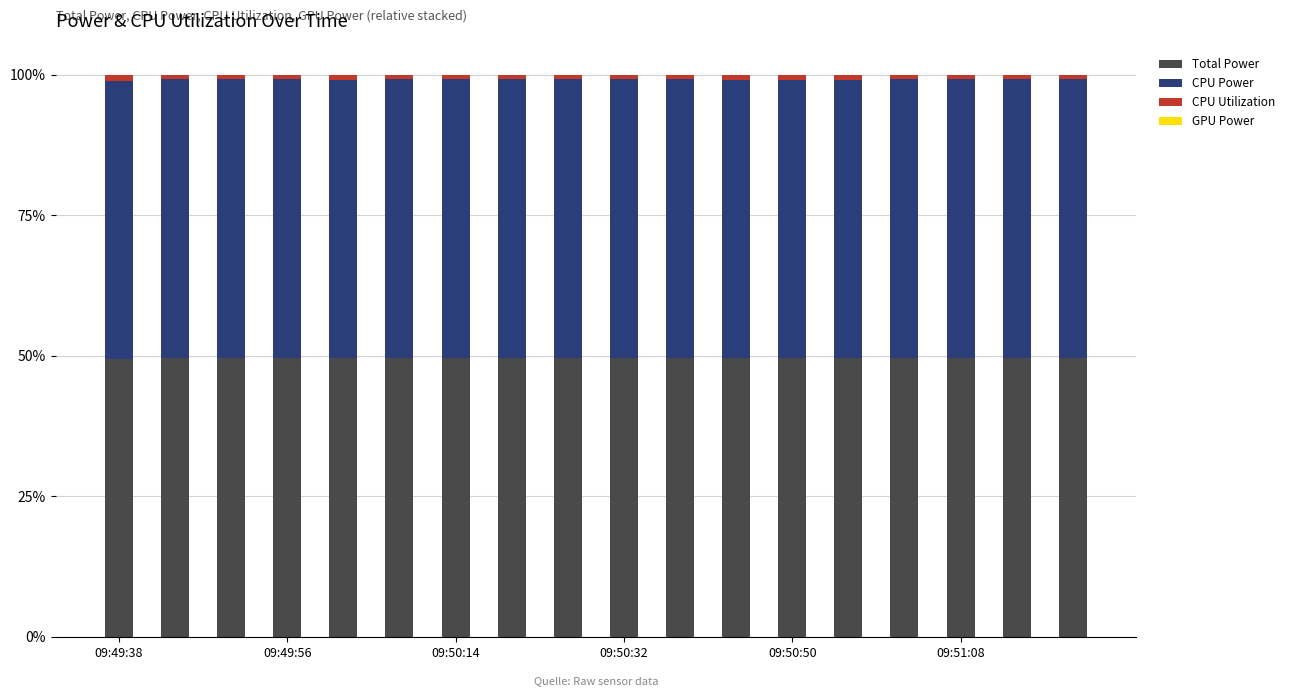

Count the number of data series in this chart.

3